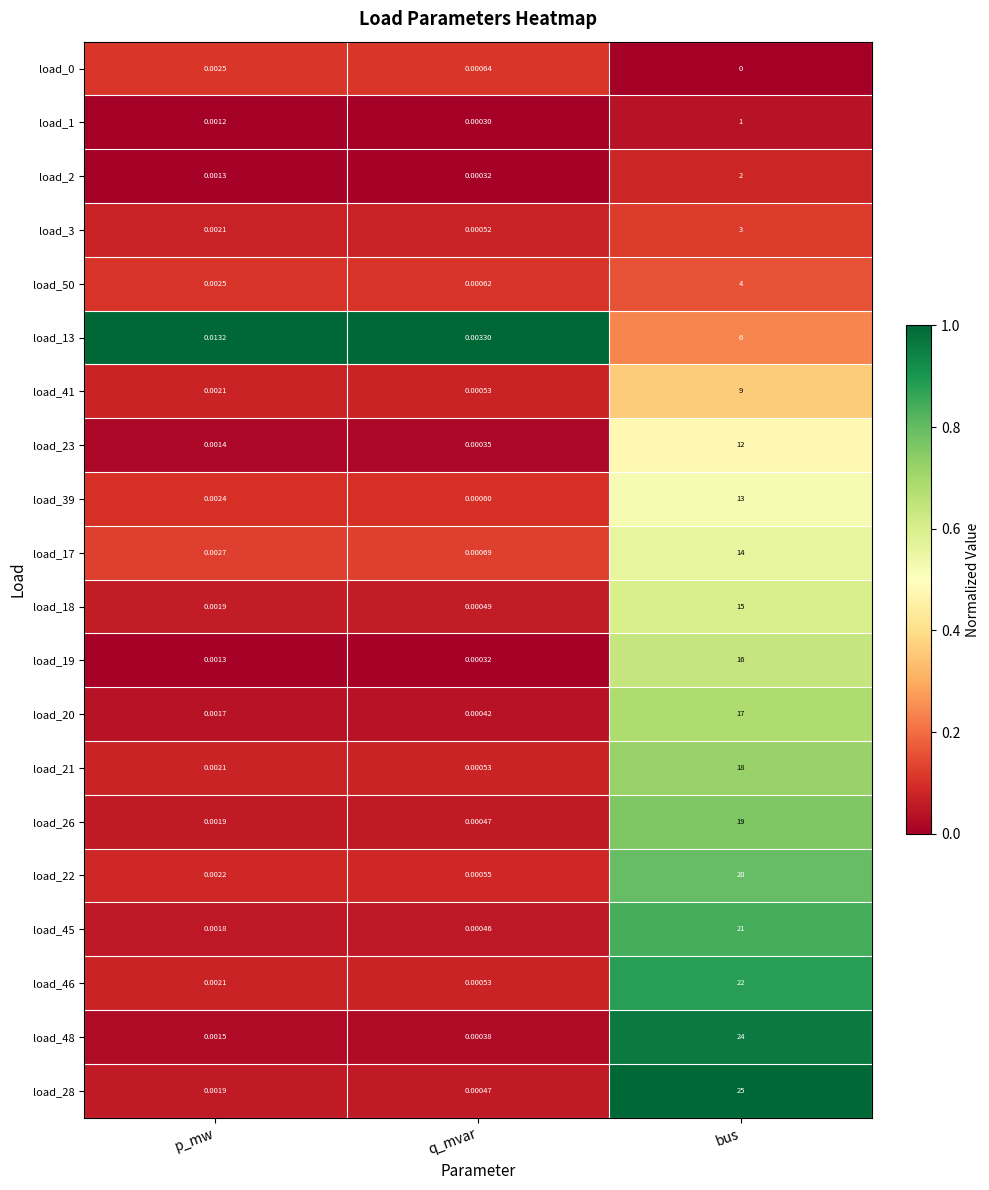

Between q_mvar and bus, which series saw the biggest shift?

load_28